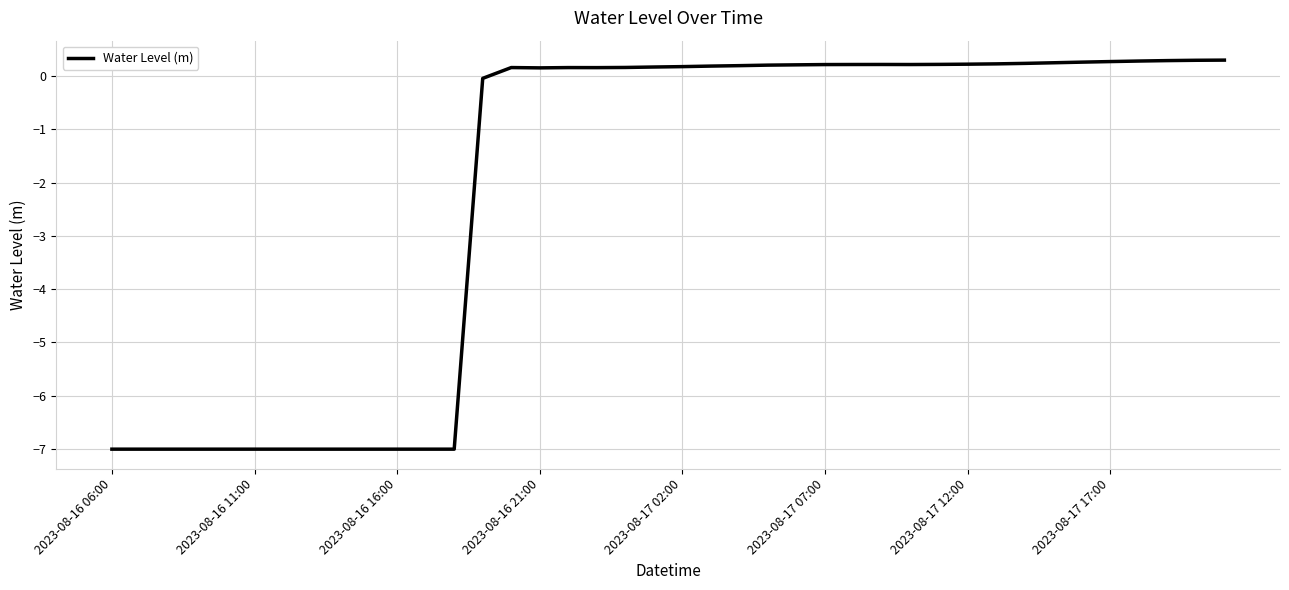

What is the minimum value shown in the chart?

-7.0